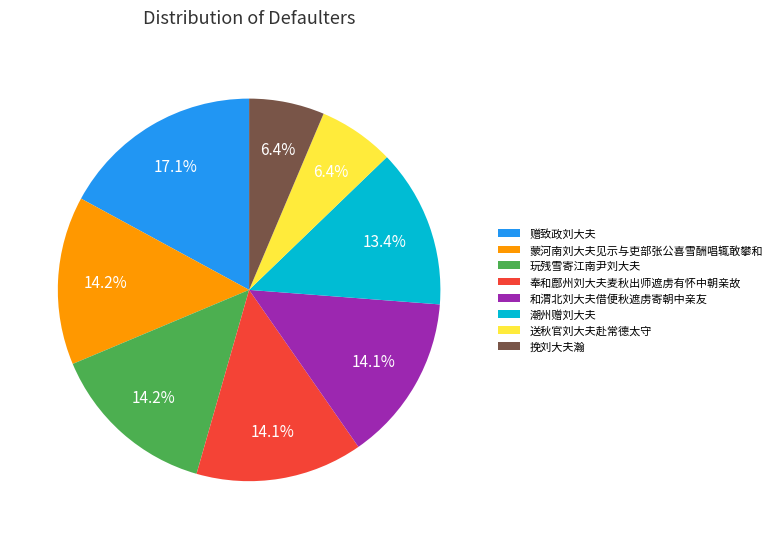

Combined, what portion of the pie is 赠致政刘大夫 and 和渭北刘大夫借便秋遮虏寄朝中亲友?

31.2%